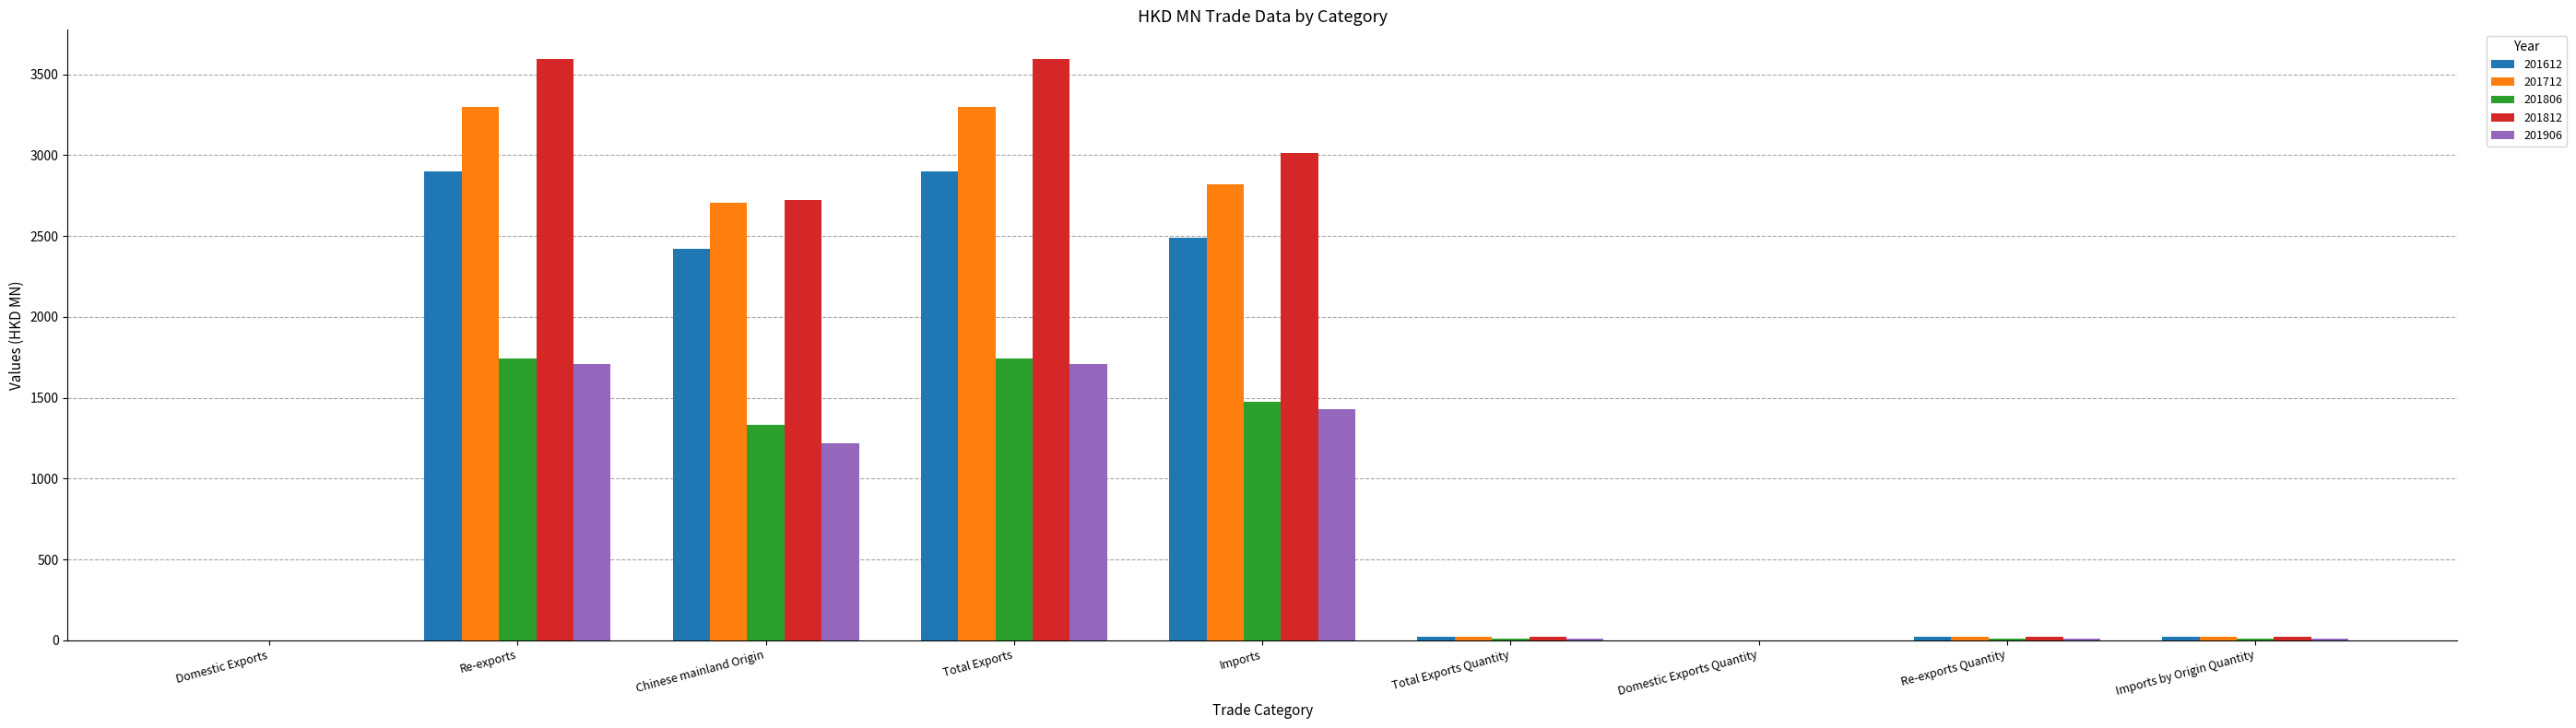

Is the value of 201712 at Re-exports greater than the value of 201906 at Re-exports Quantity?

Yes